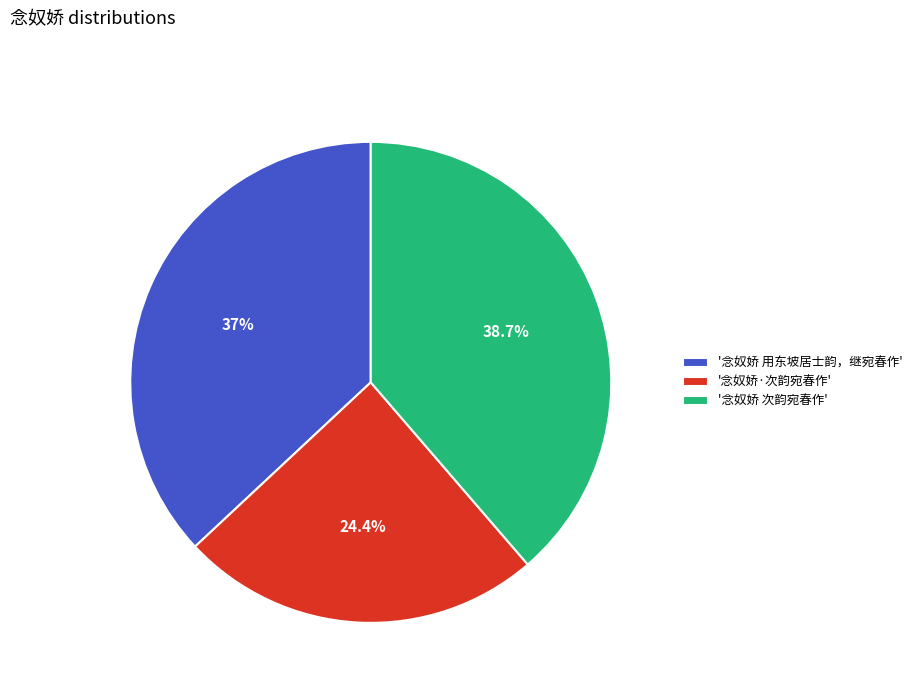

What percentage do '念奴娇·次韵宛春作' and '念奴娇 次韵宛春作' together represent?

63.0%